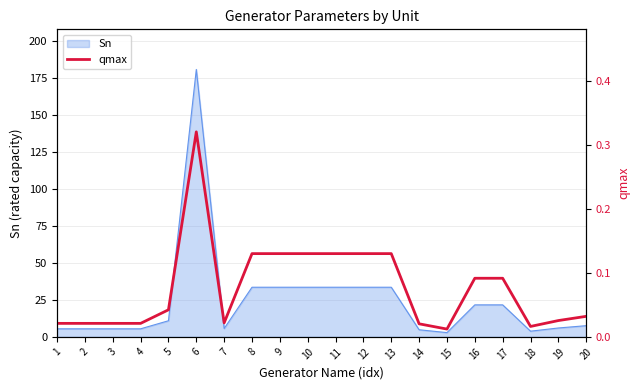

Which category has the lowest value across all series?

15